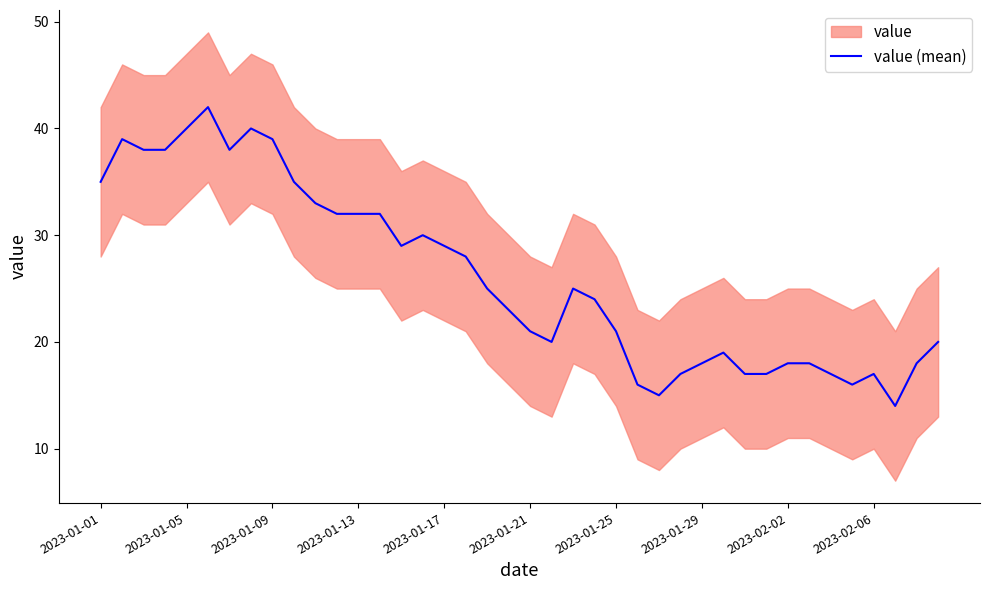

What is the greatest value displayed?

42